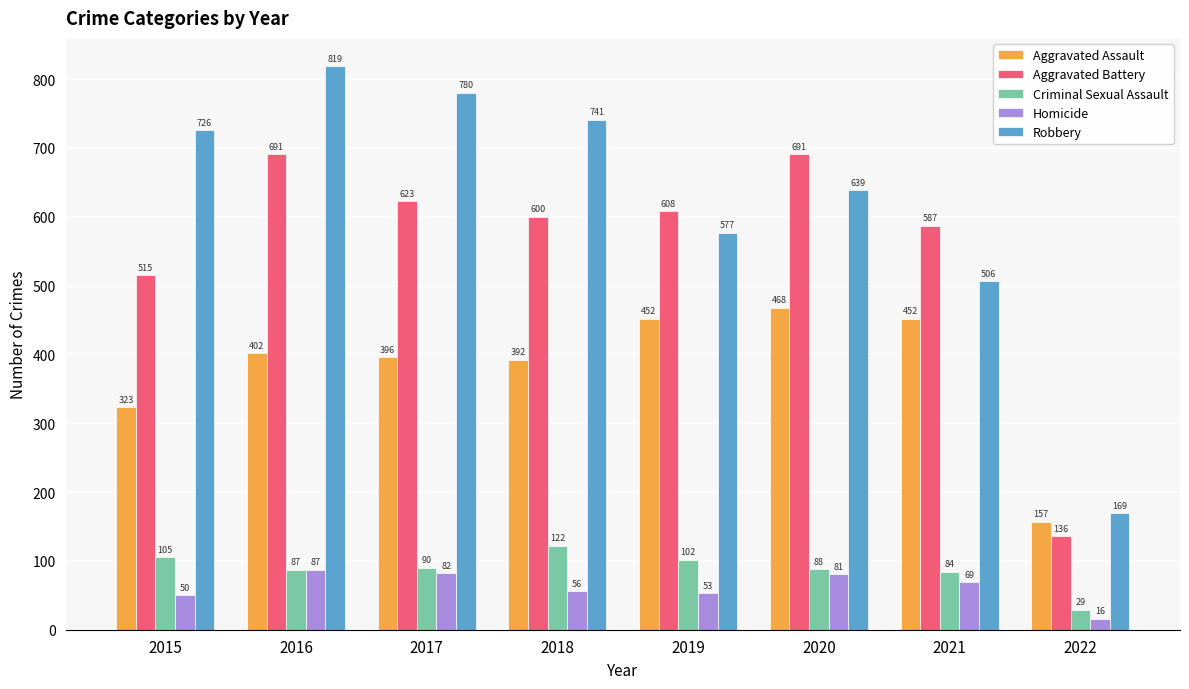

What is the average value of the Criminal Sexual Assault series?

88